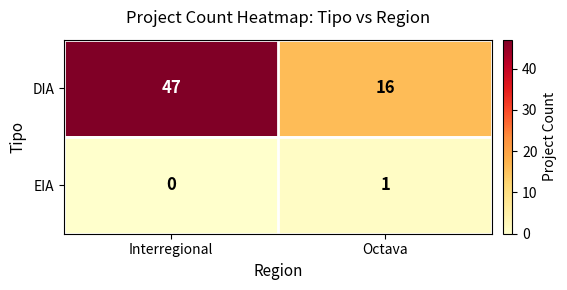

Reading right to left, extract all data points from this chart.

DIA: Octava=16	Interregional=47
EIA: Octava=1	Interregional=0